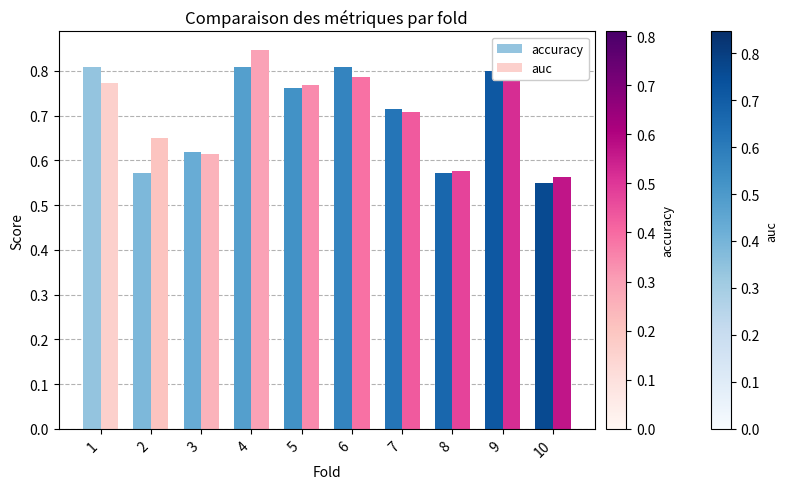

How many auc values are between 0 and 1?

10